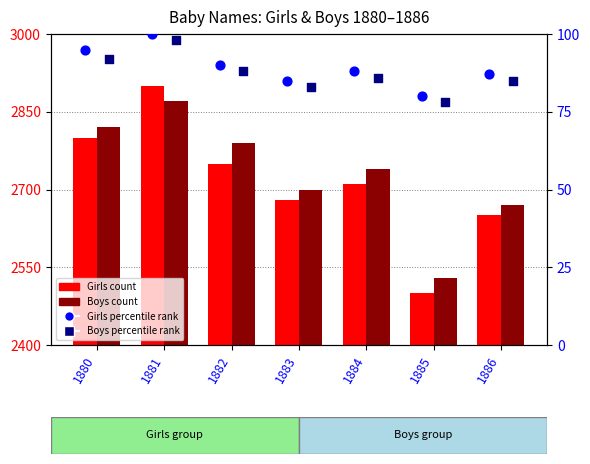

Which series contains the lowest Y value?

Boys percentile rank